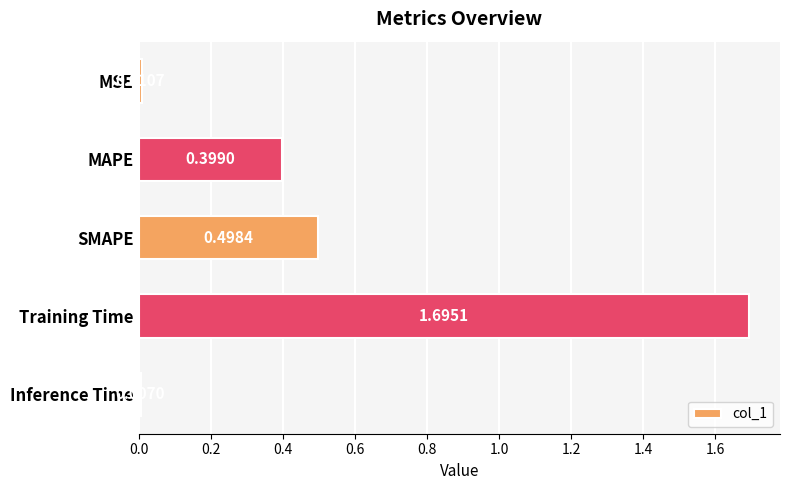

List the labels in order of value, largest first.

Training Time, SMAPE, MAPE, MSE, Inference Time